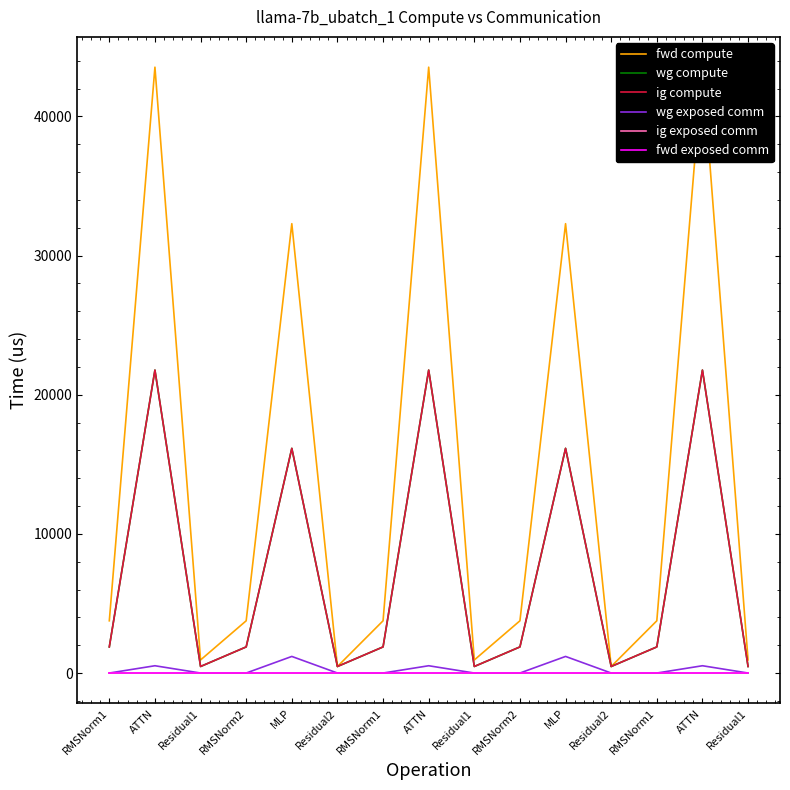

What is the maximum value for fwd compute?

43532.2